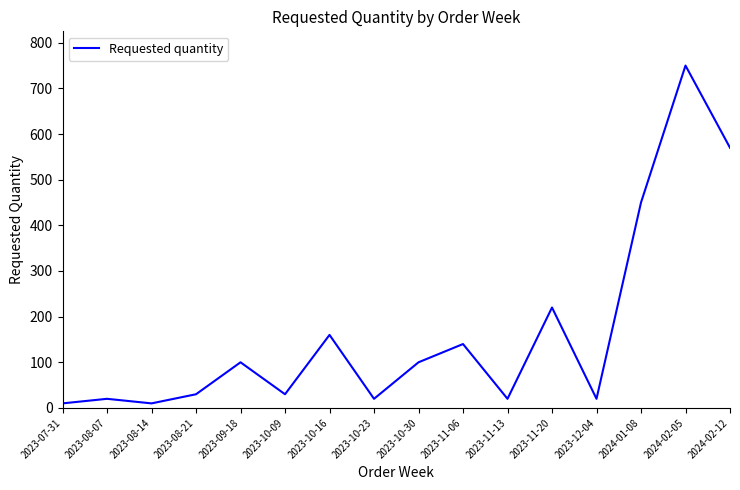

What is the difference between the maximum and minimum values?

740